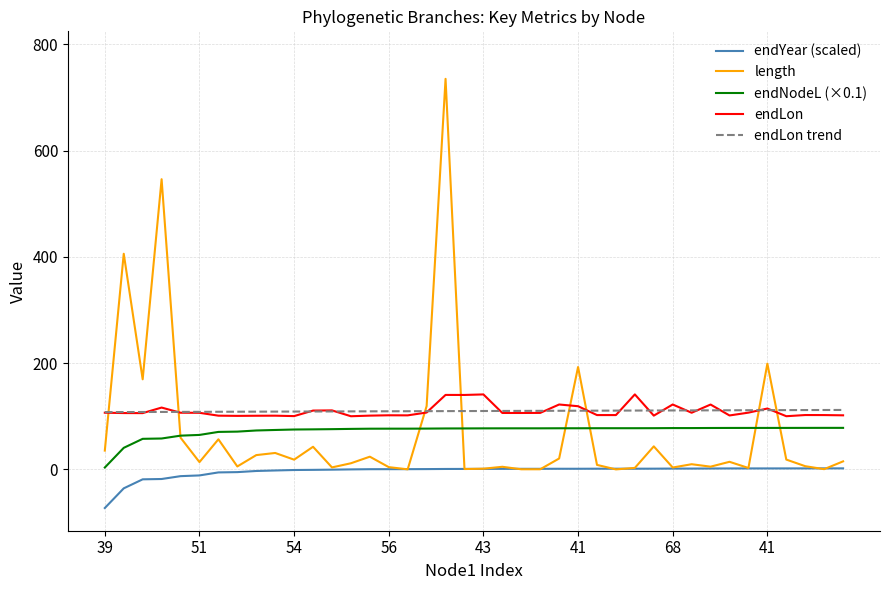

Which series has the widest spread of values?

length